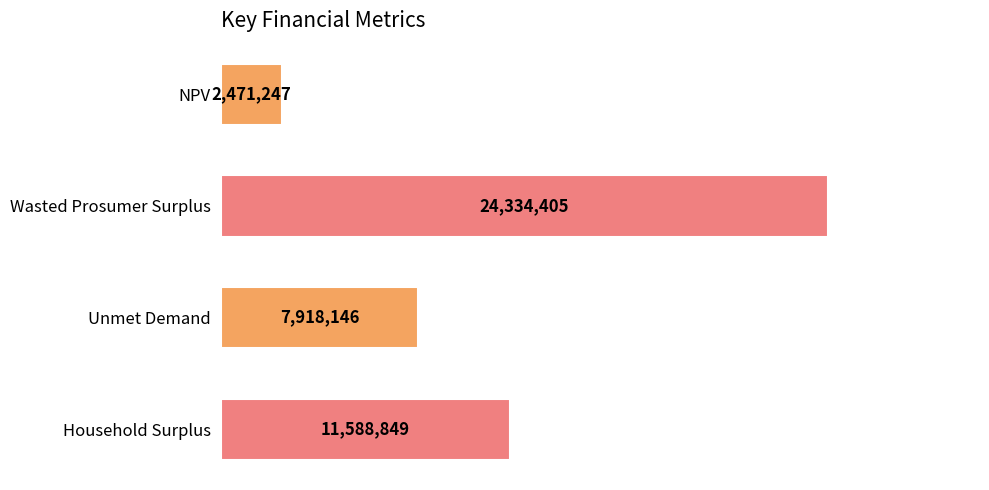

Is it true that the value at Wasted Prosumer Surplus is 24334404.9?

True